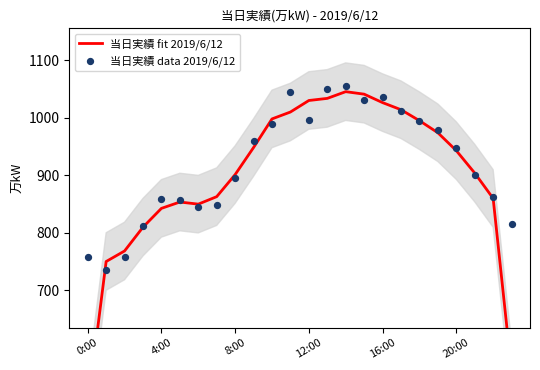

Is the value of 当日実績 data 2019/6/12 at 12 greater than the value of 当日実績 fit 2019/6/12 at 11?

No